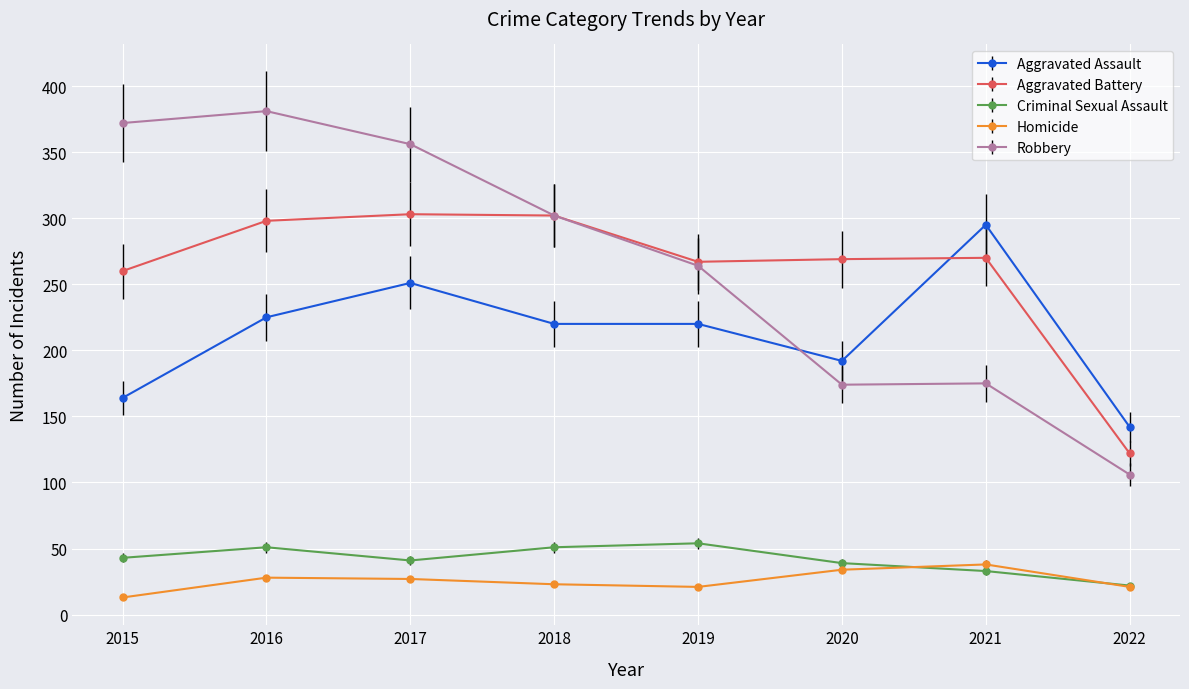

Which label corresponds to the largest value in the chart?

2016